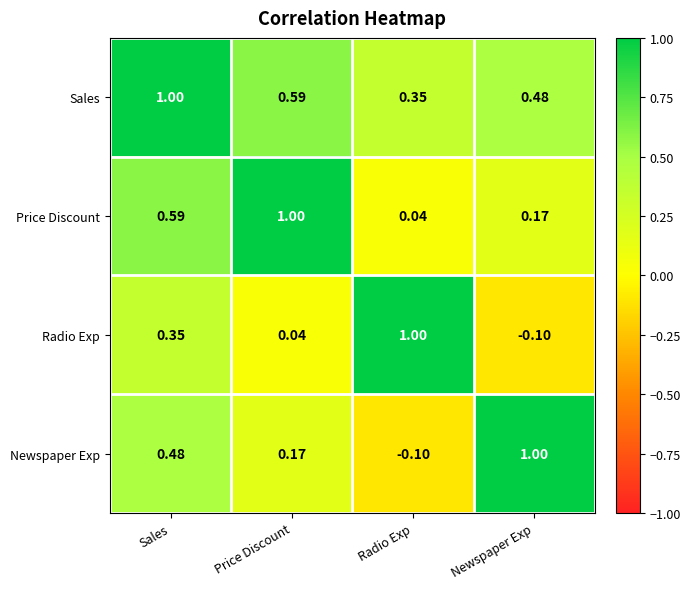

At which label does Sales reach its peak?

Sales